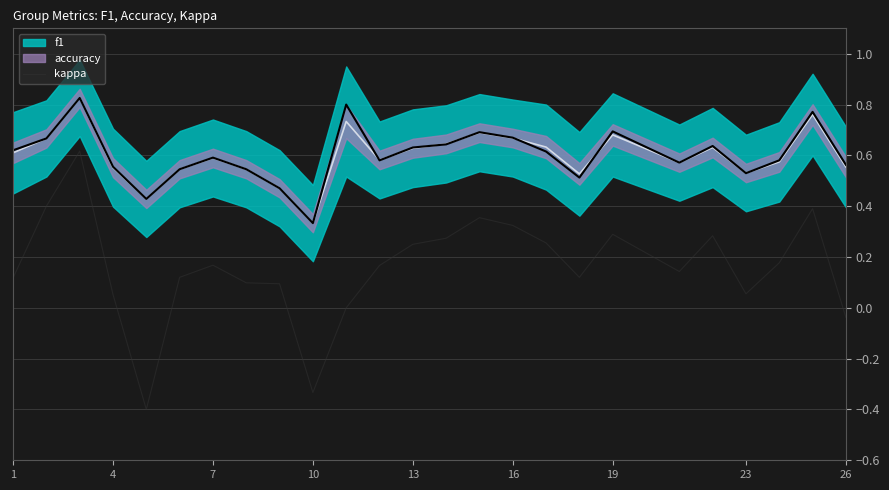

What is the lowest value of the kappa series?

-0.4